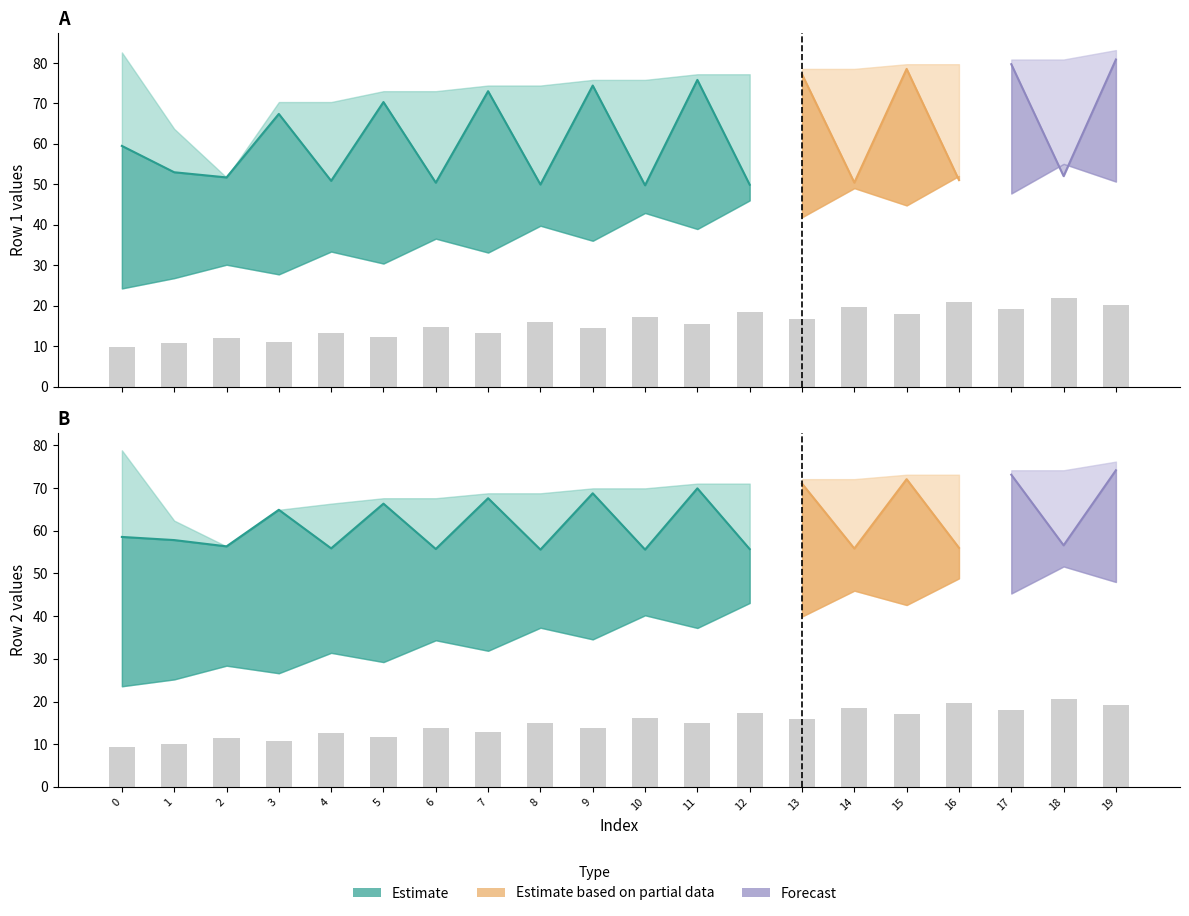

Where does the Row2_col1 series first go above 37?

8